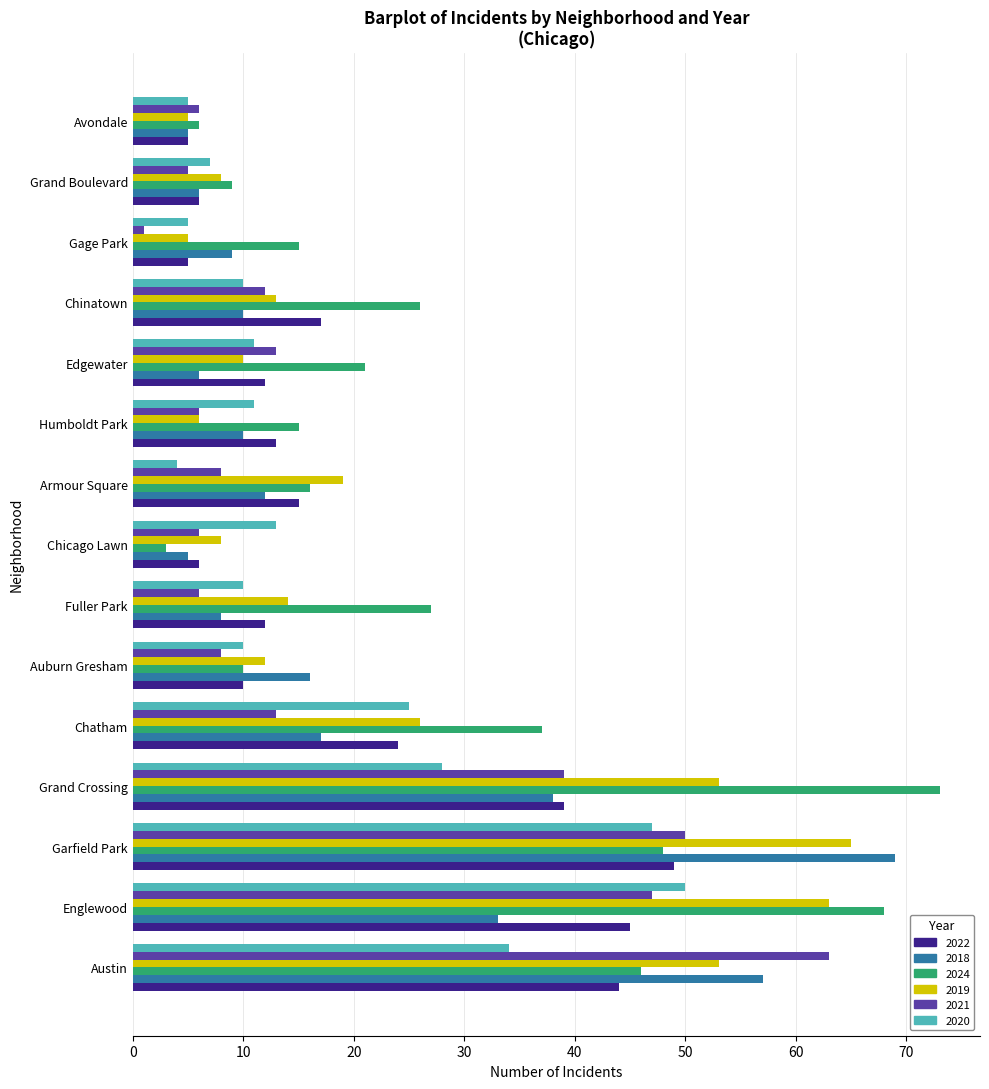

Which series has the largest range (max minus min)?

2024